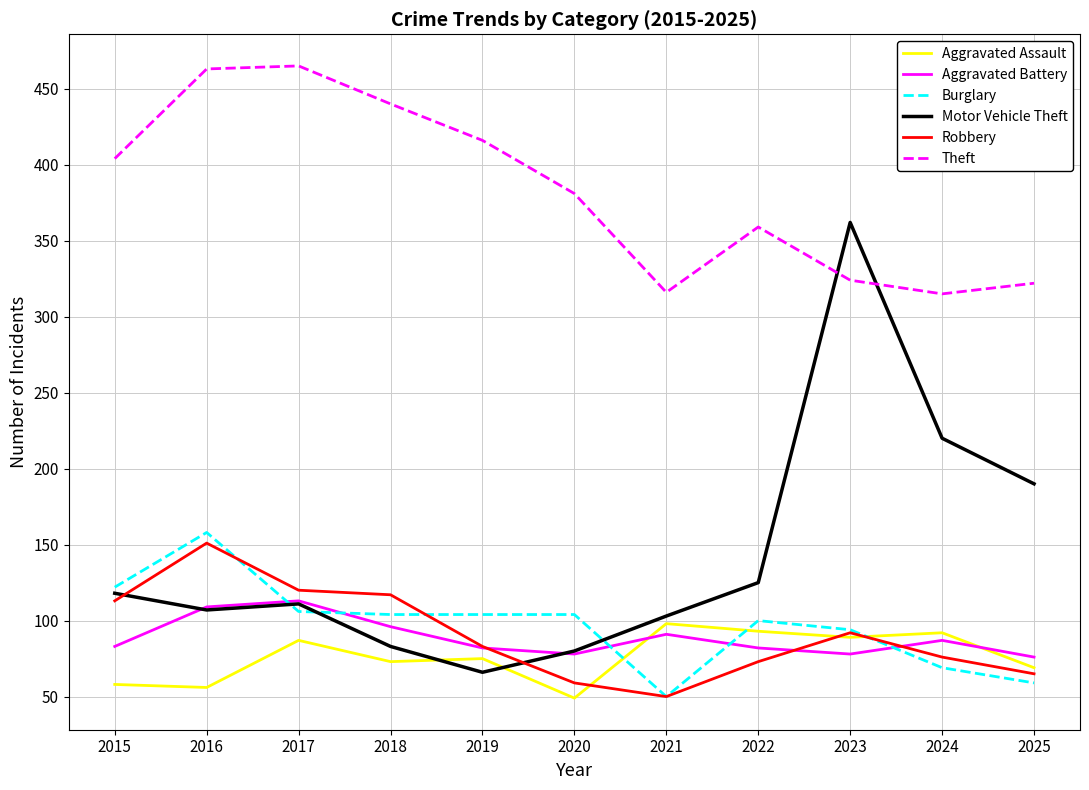

Which series has the largest total across all categories?

Theft